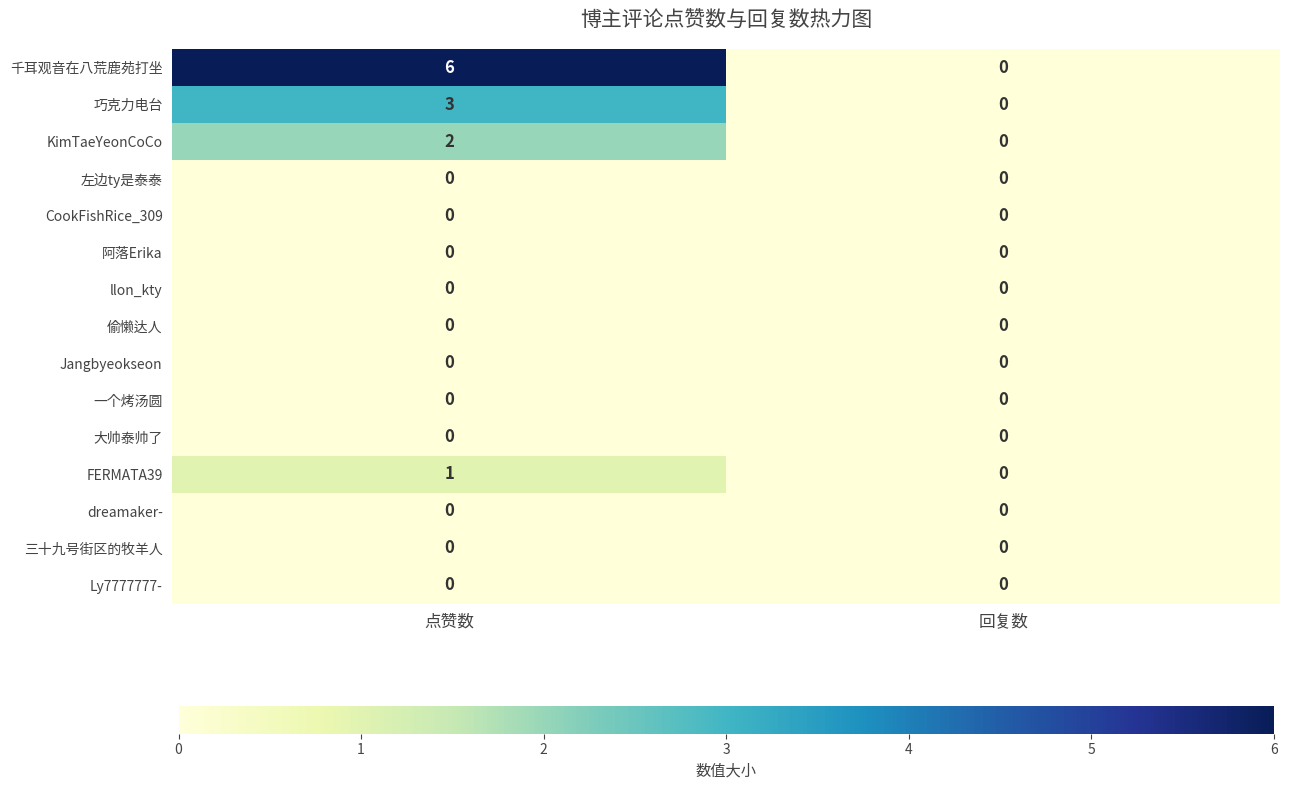

Between 点赞数 and 回复数, which series saw the biggest shift?

千耳观音在八荒鹿苑打坐